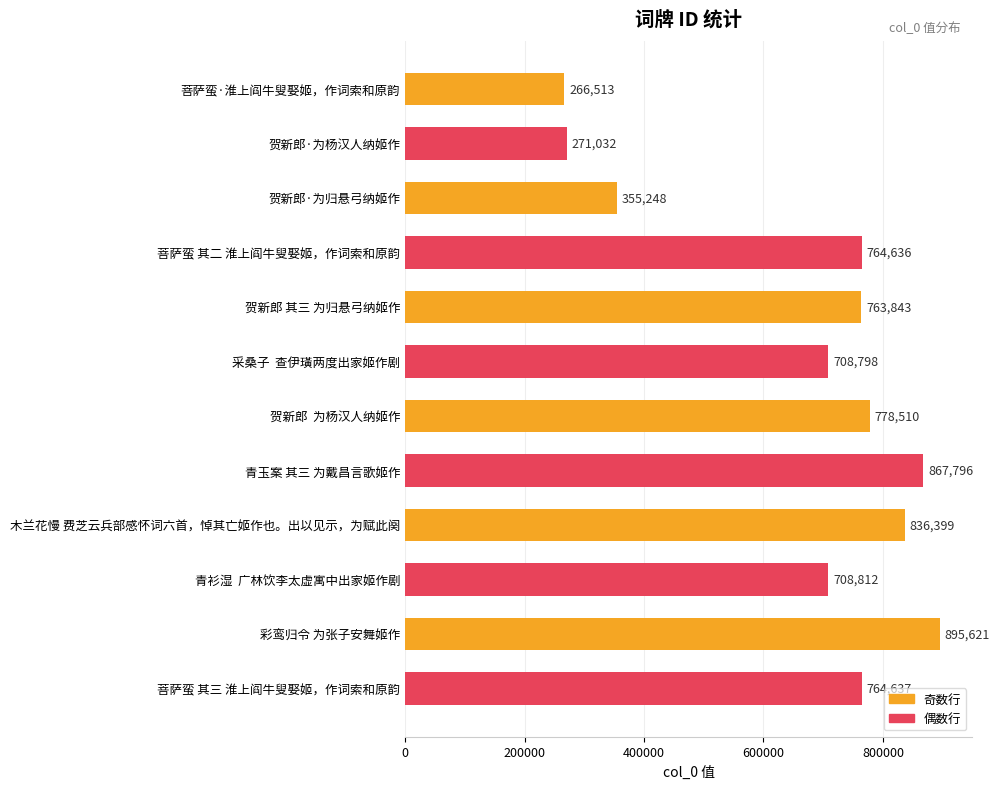

The value at 青衫湿  广林饮李太虚寓中出家姬作剧 is 708812. True or false?

True